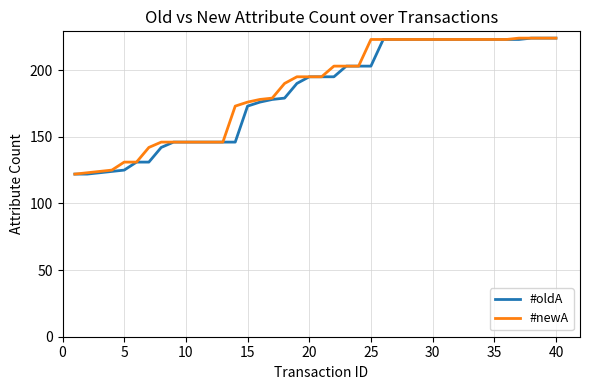

What is the difference between the second highest and minimum values in the #oldA series?

102